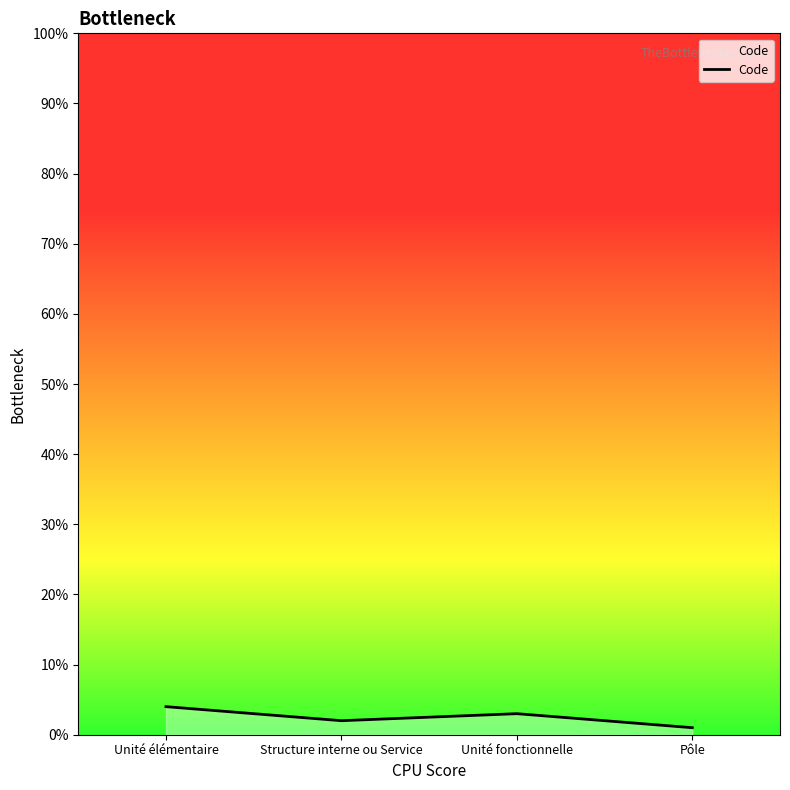

True or false: the data shows 4 at Unité élémentaire.

True